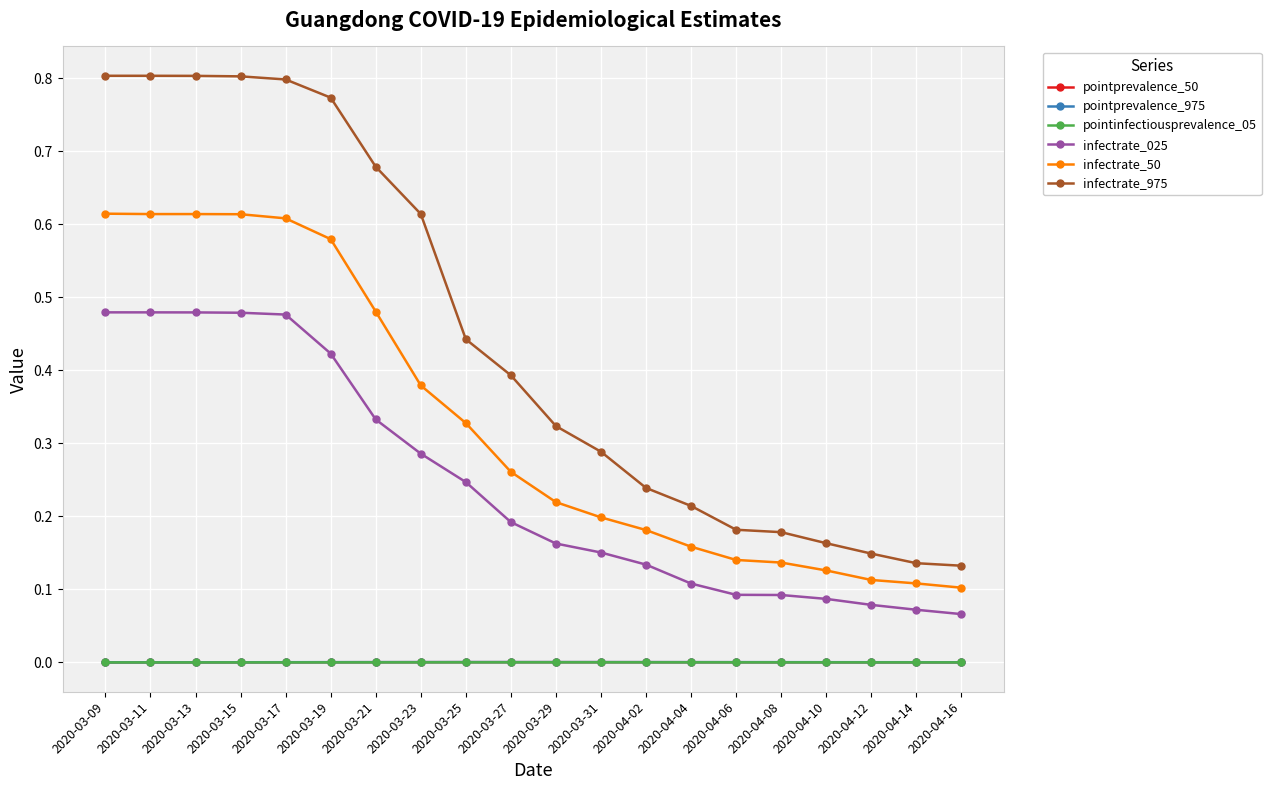

Which series has the largest total across all categories?

infectrate_975